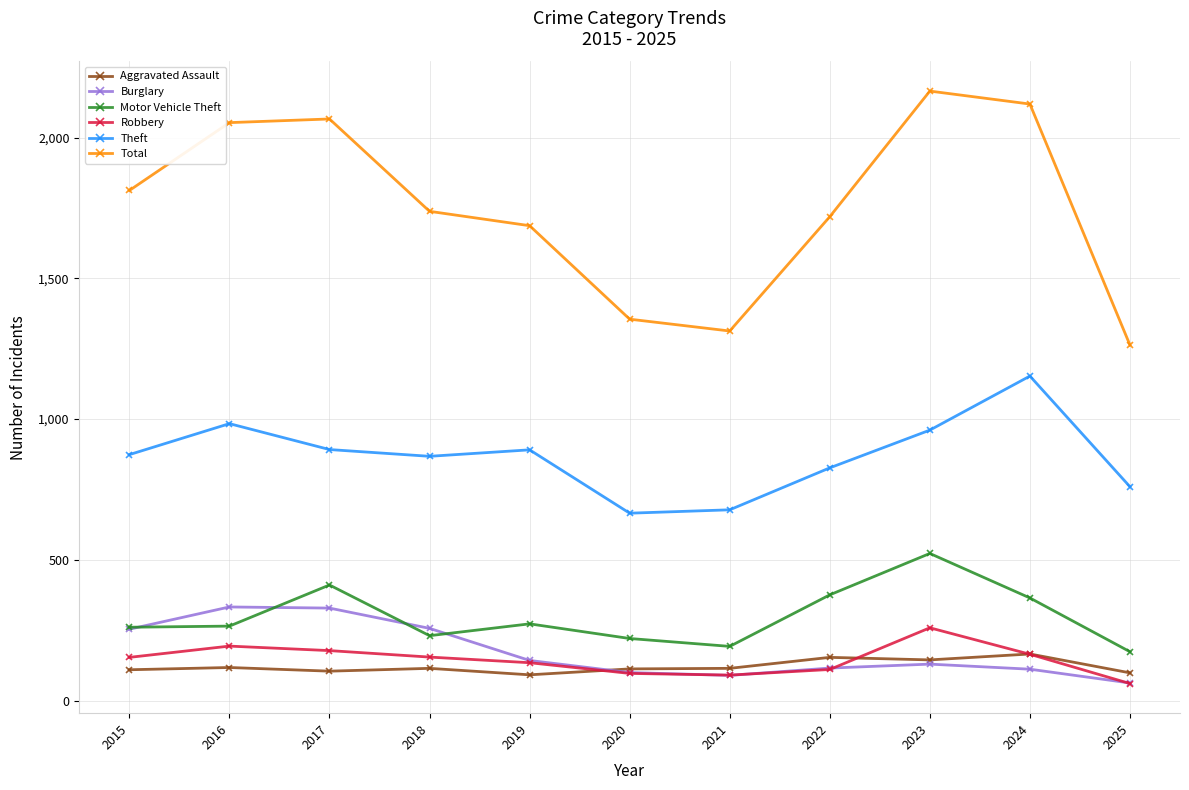

How many interior local valleys does the Theft series have?

2